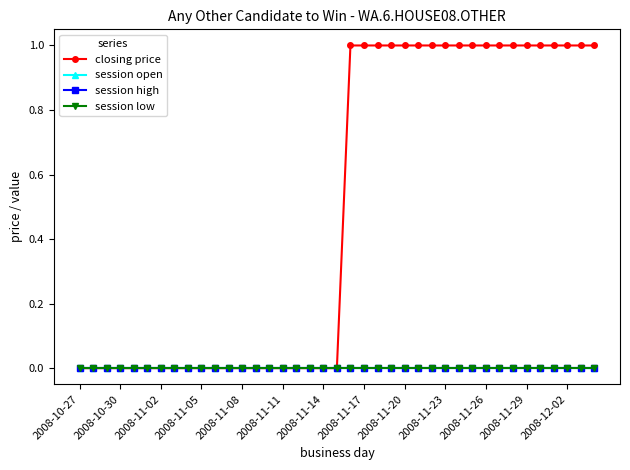

At which category is the sum across all series the highest?

20